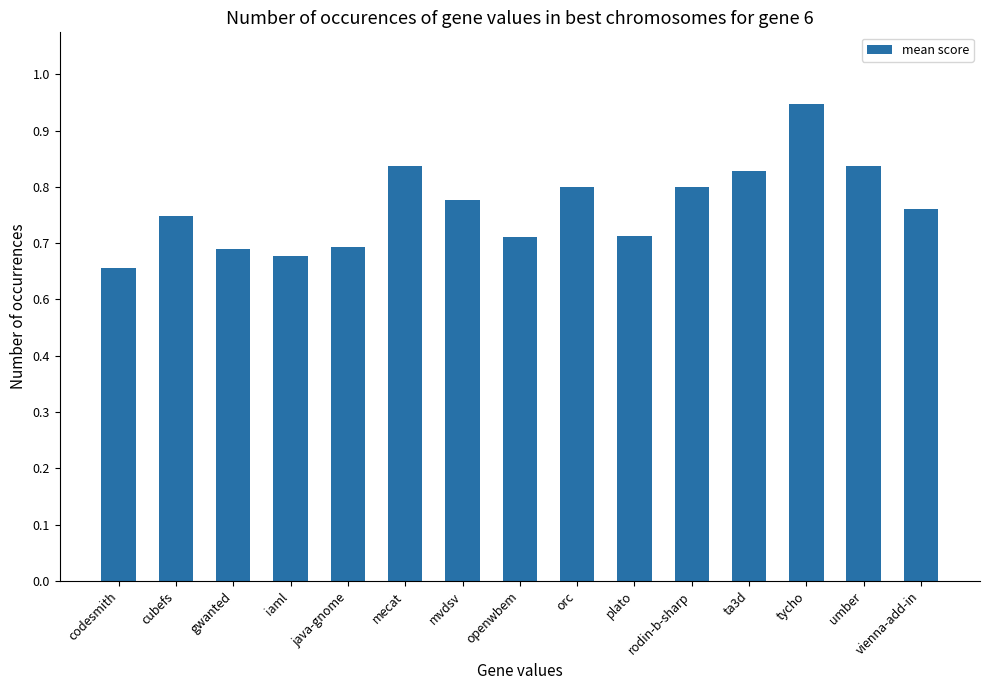

What is the greatest value displayed?

0.9